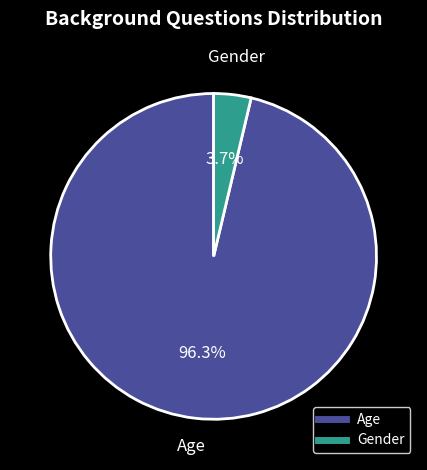

Does Gender account for over 50% of the chart?

No